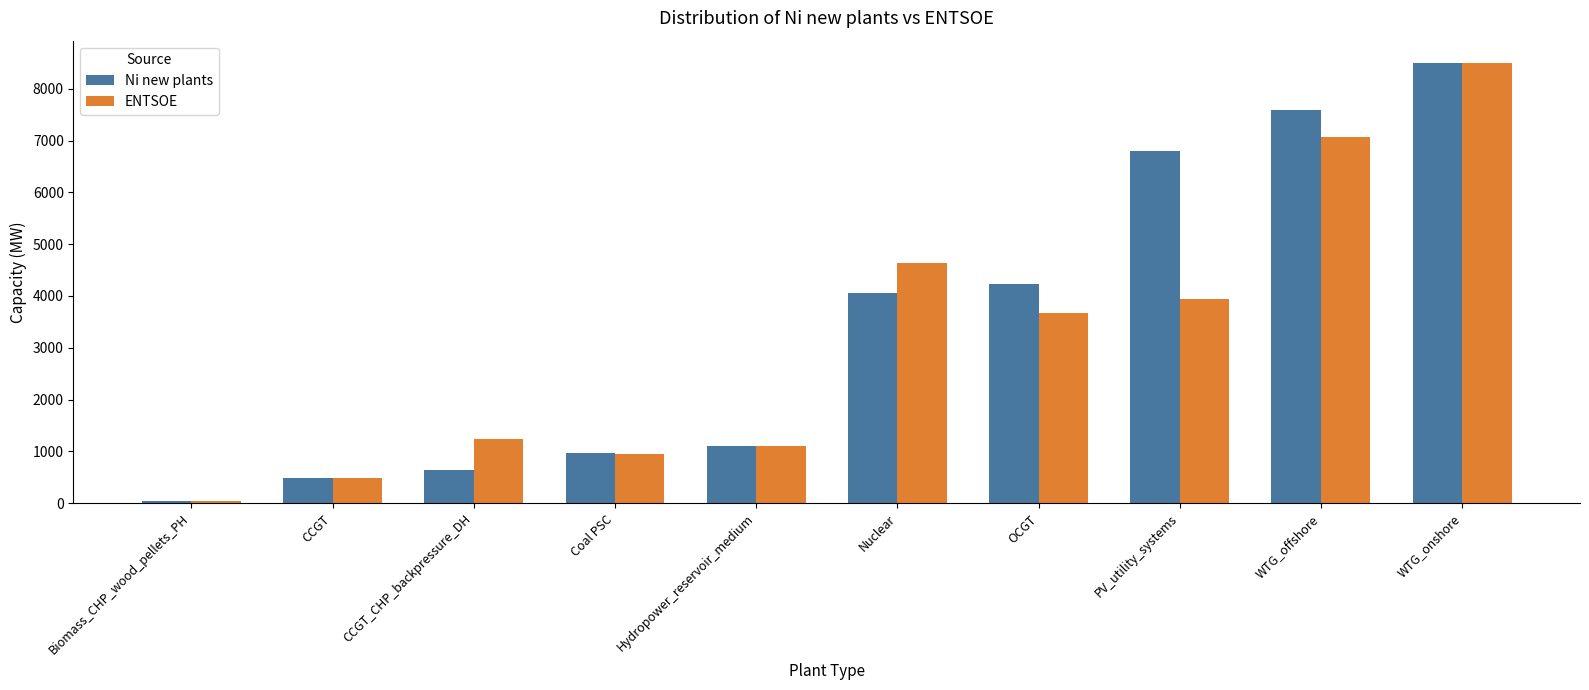

At PV_utility_systems, list the series in order from largest to smallest.

Ni new plants, ENTSOE